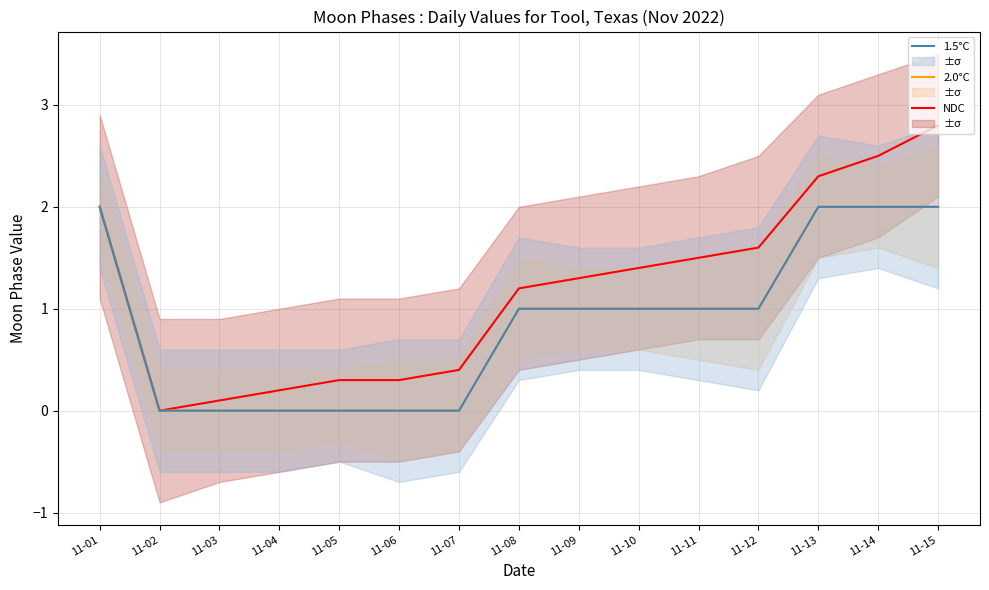

Which series has the largest range (max minus min)?

NDC